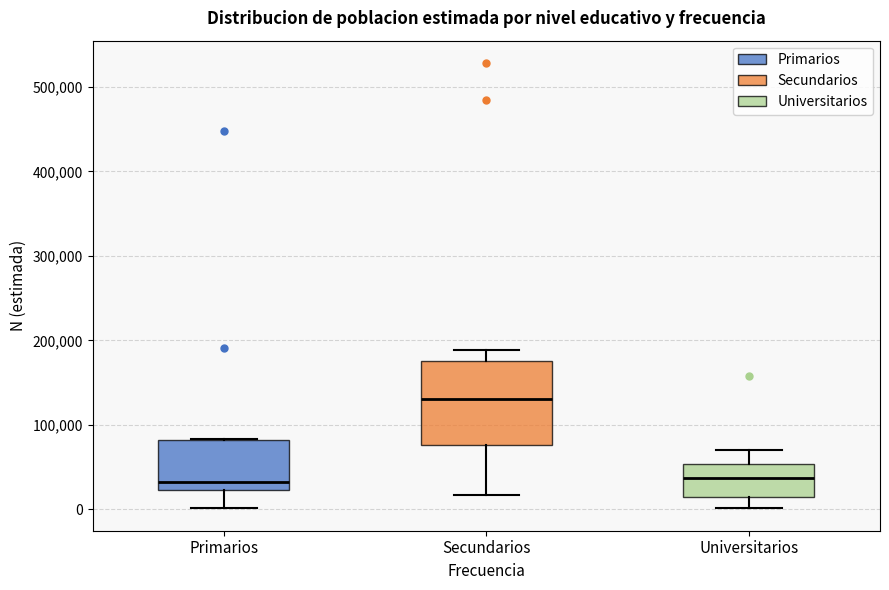

Where does the lower whisker of the box for Secundarios end on the y-axis? The values are not printed on the chart, so give them approximately, as read against the axis.

20000